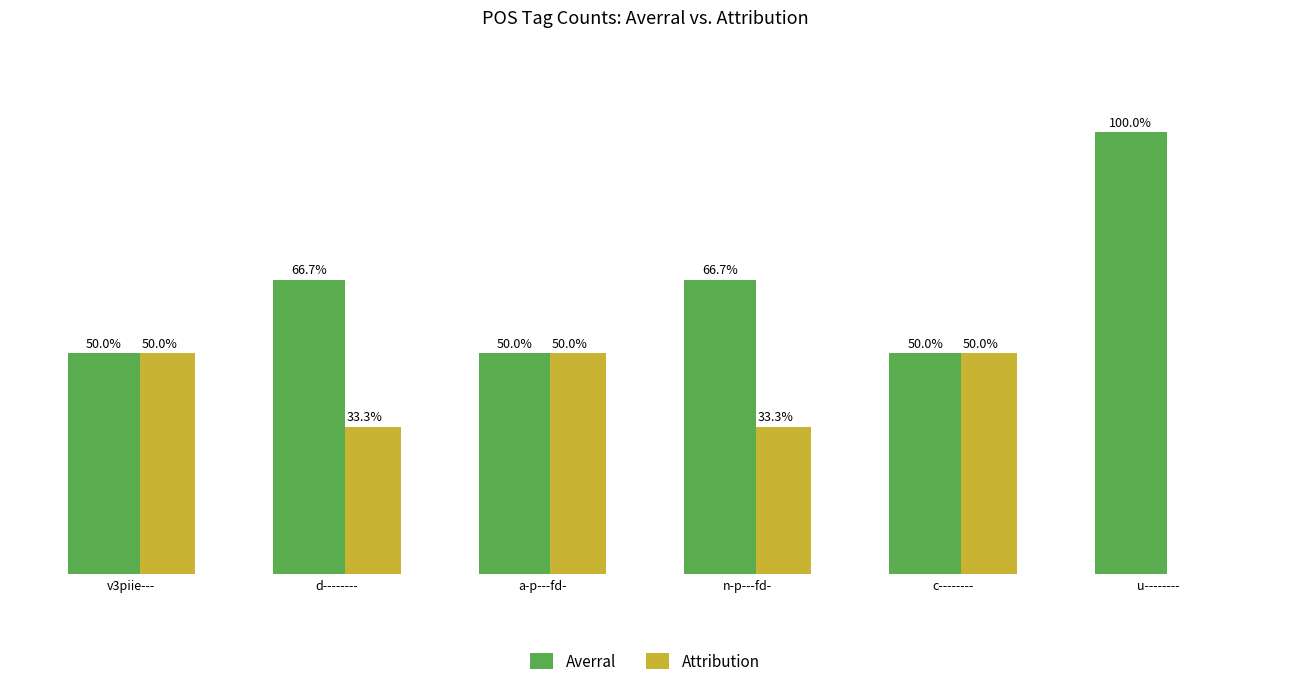

Is the value of Attribution at a-p---fd- greater than the value of Averral at u--------?

No